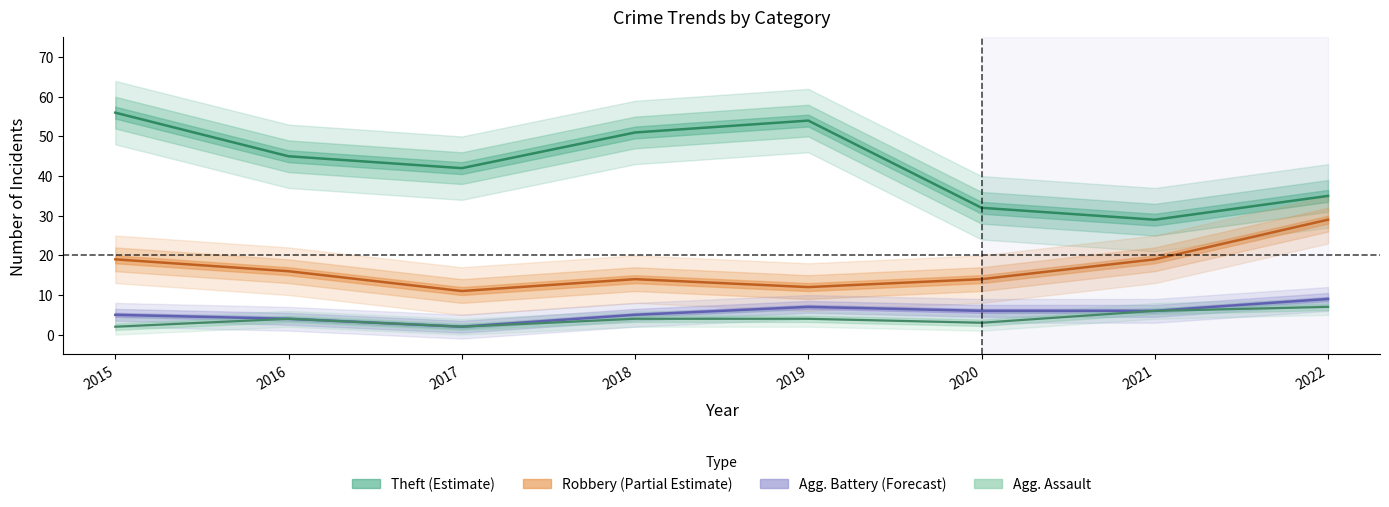

True or false: Robbery and Theft cross at least once.

False